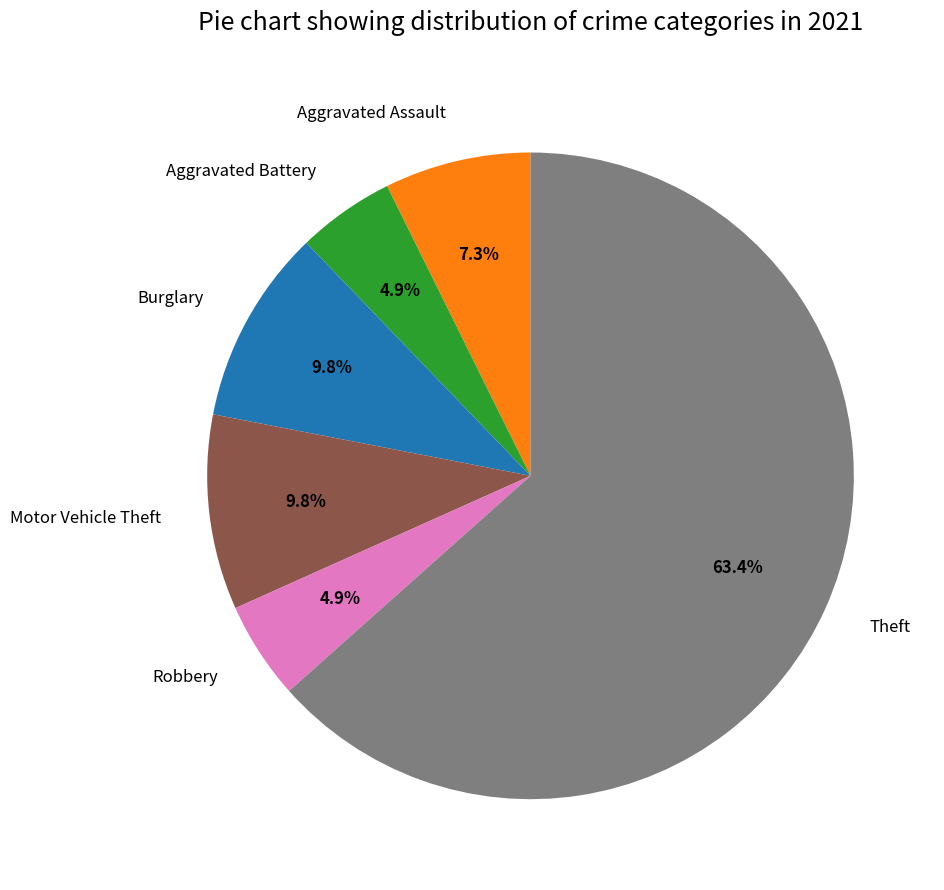

Which slice is the largest?

Theft